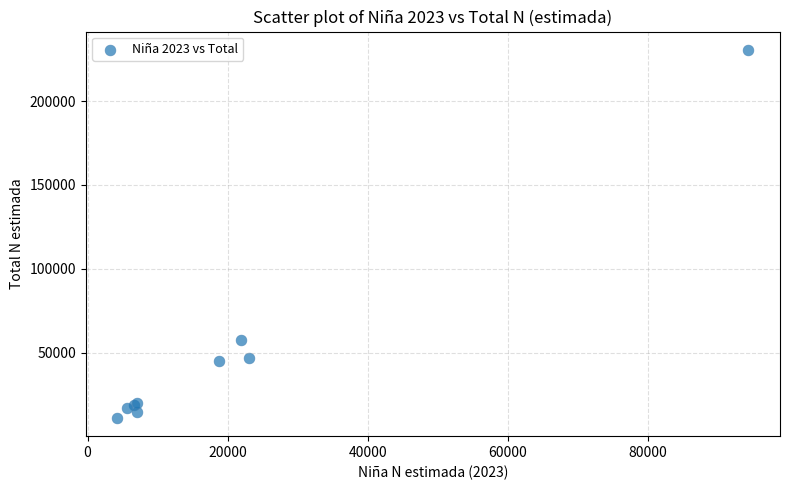

What Y value in the scatter plot is closest to 120846?

57421